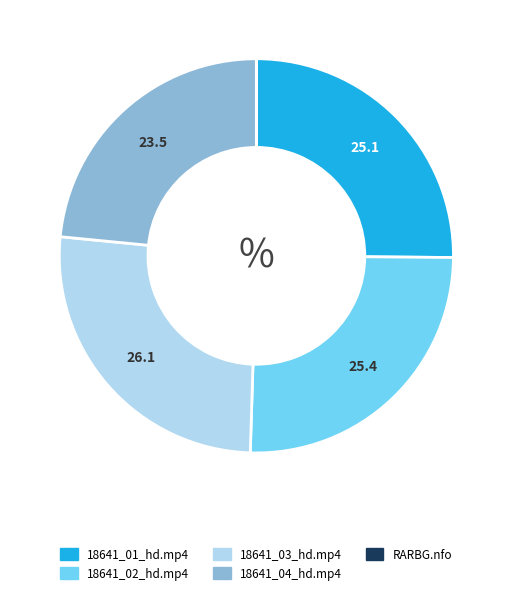

Between 18641_04_hd.mp4 and 18641_01_hd.mp4, which is larger?

18641_01_hd.mp4